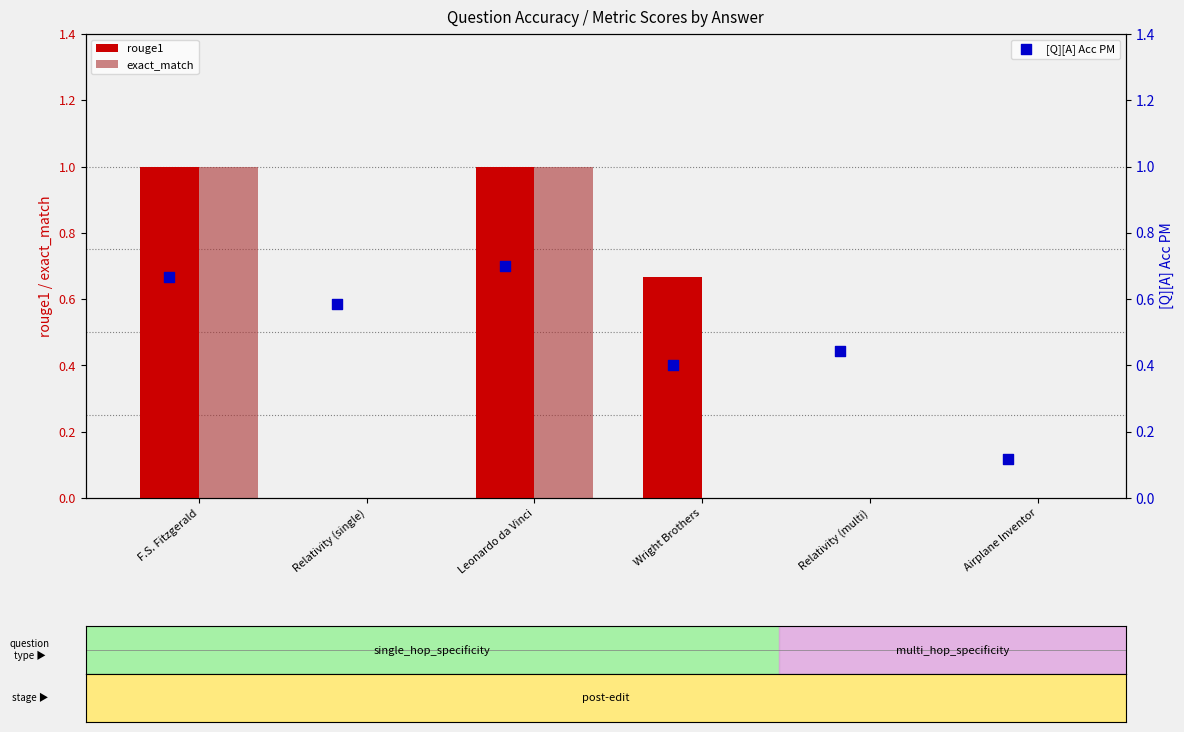

True or false: exact_match has a value of 0.6 at Relativity (multi).

False